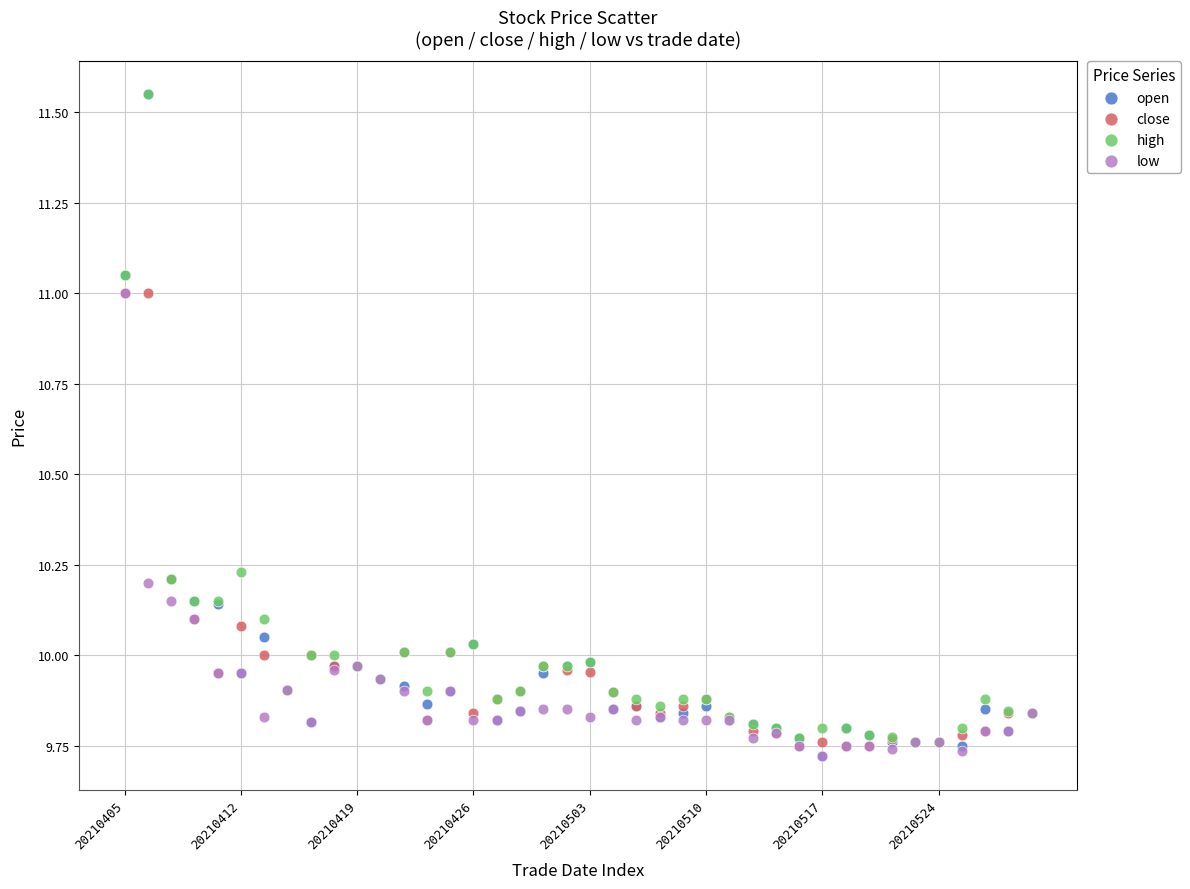

Which series has the largest Y range (max minus min)?

open